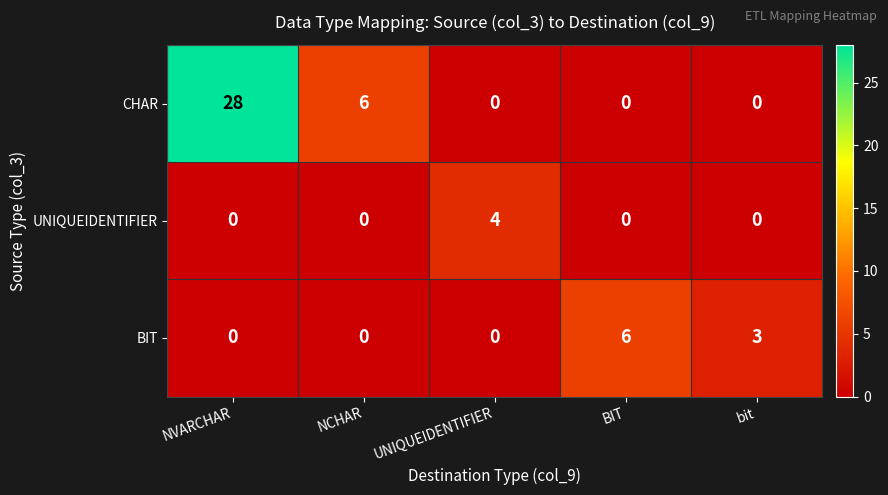

At which label does UNIQUEIDENTIFIER reach its peak?

UNIQUEIDENTIFIER